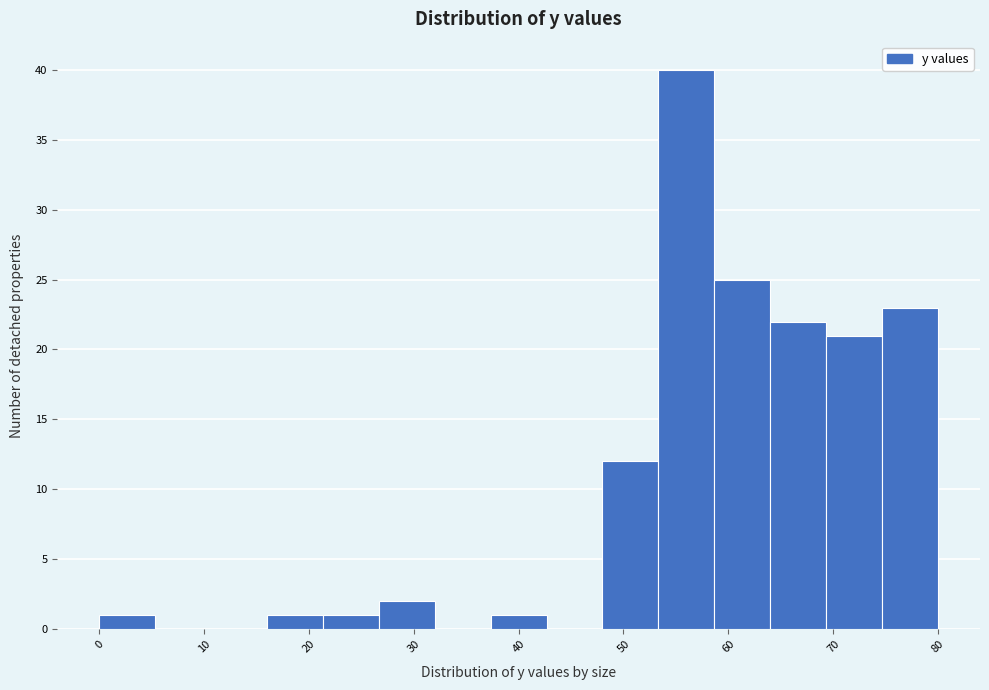

What is the height of the bar covering 53 to 59 on the x-axis? Neither the bar edges nor the heights are printed on the chart, so give them approximately, as read against the axes.

40